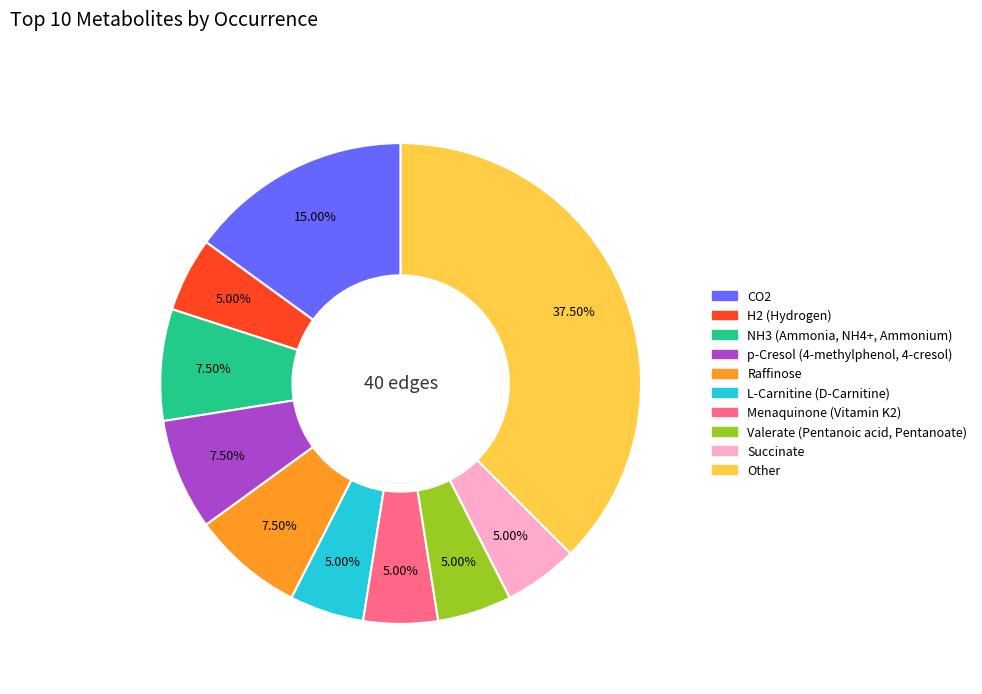

Count the number of slices in the pie.

10